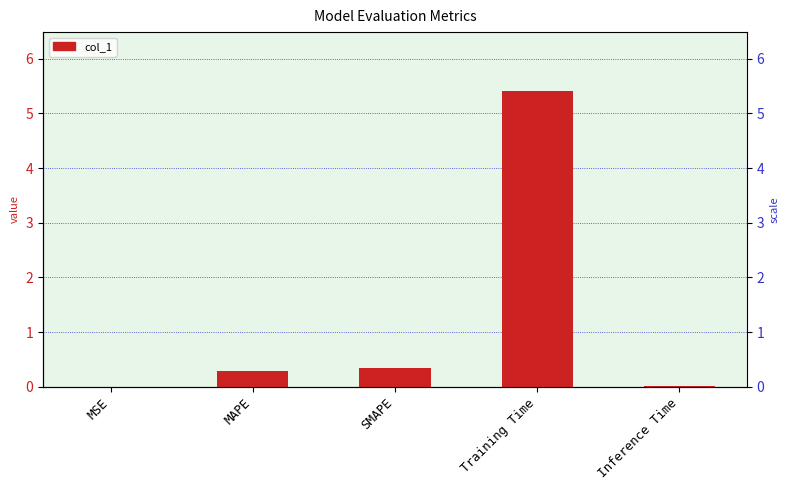

Reading left to right, transcribe all the data shown in this chart.

0.0	0.3	0.3	5.4	0.0